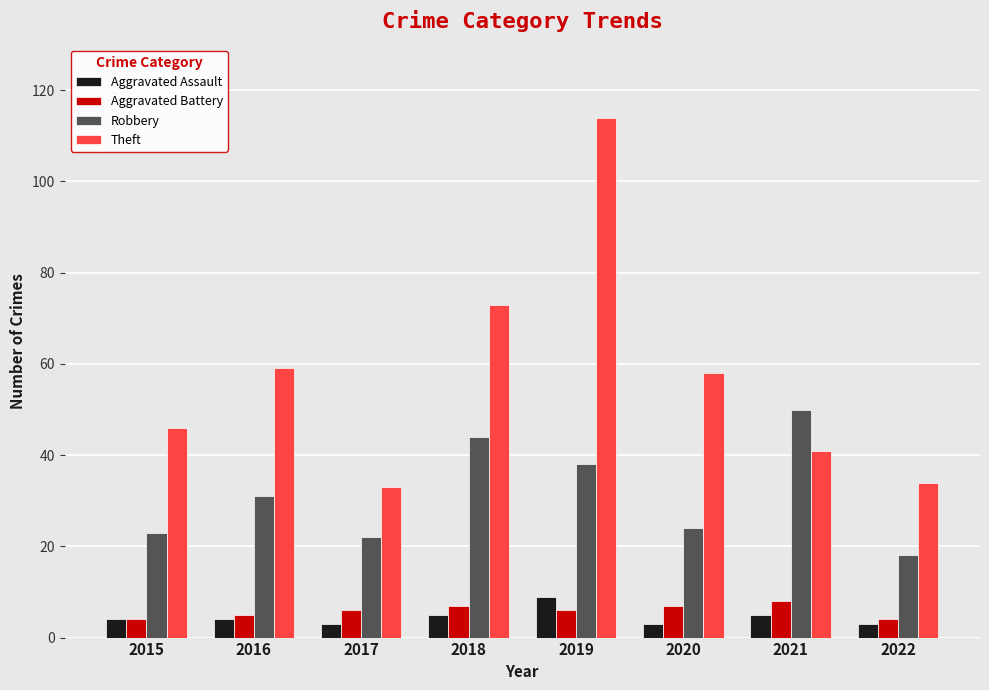

What is the difference between the highest and lowest values at 2015?

42